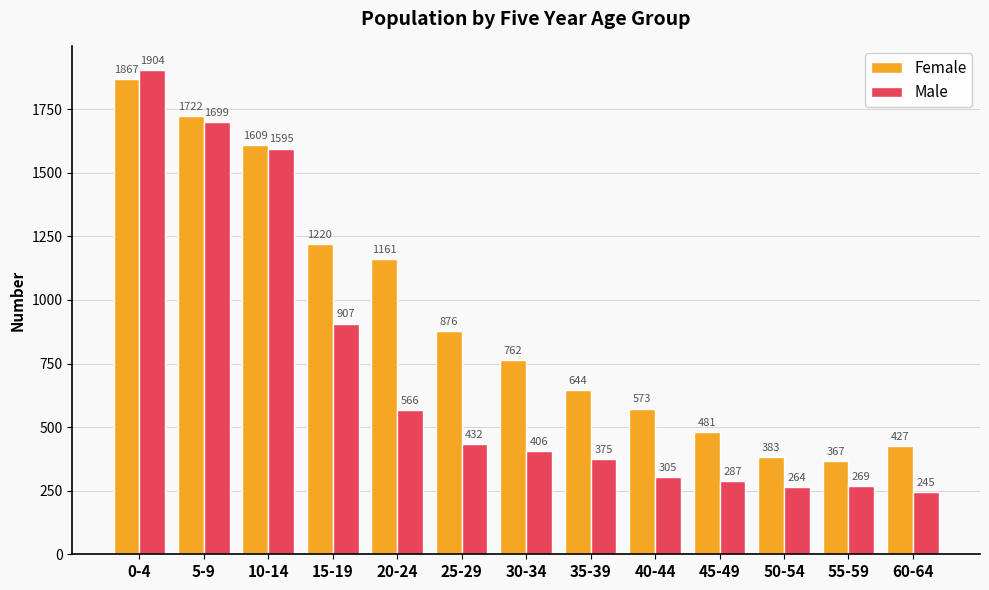

The value of Female at 25-29 is 1210. True or false?

False